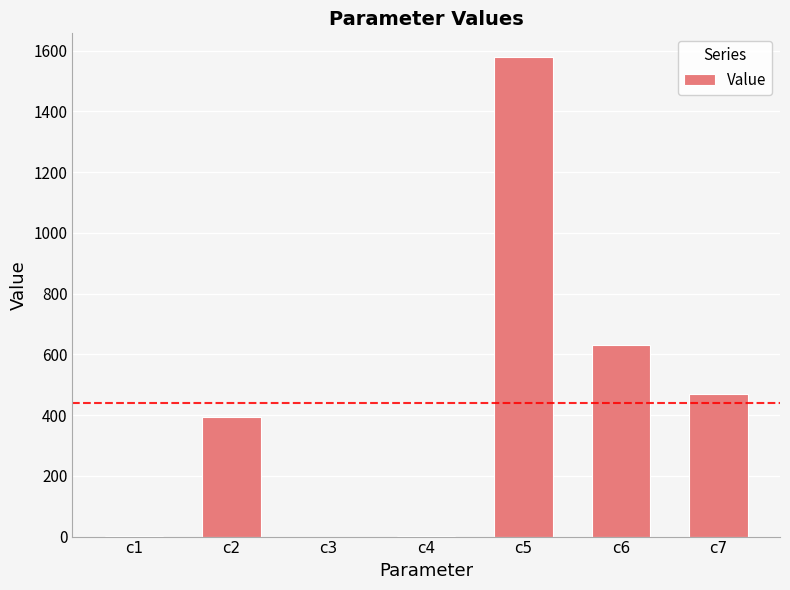

What is the difference between the values at c4 and c6?

628.6